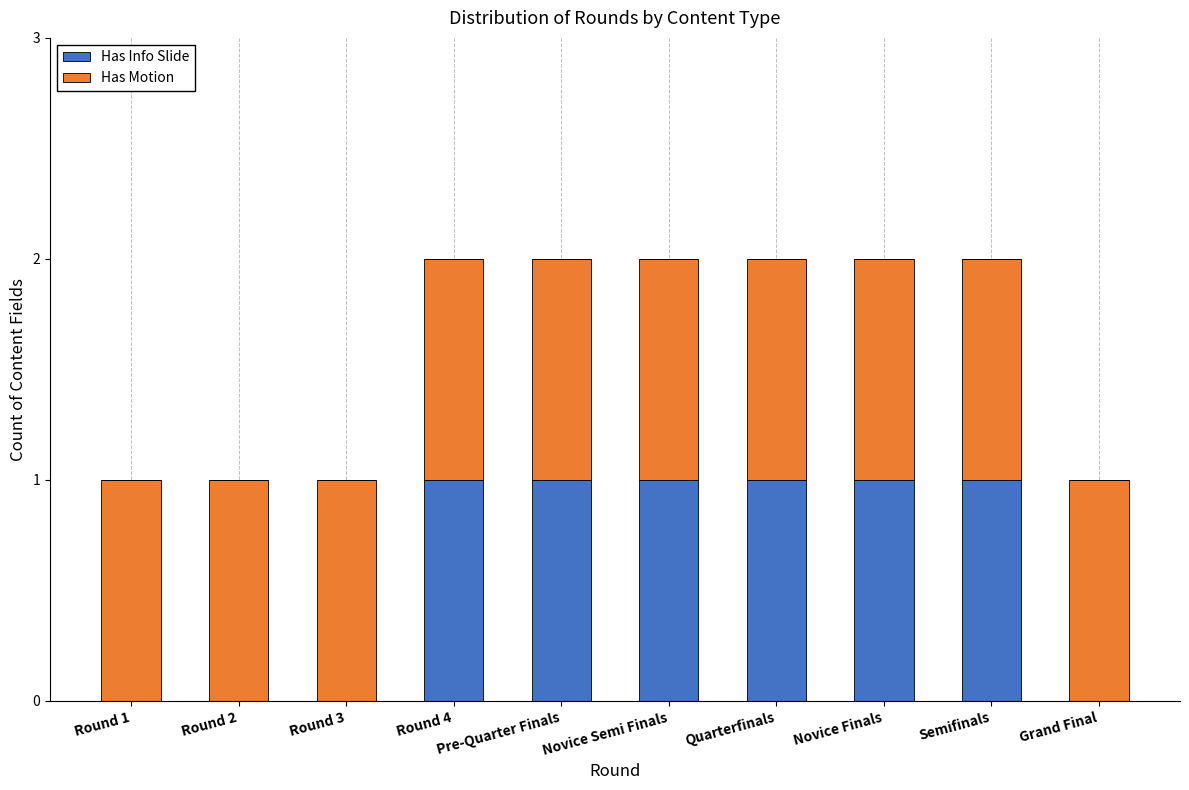

What is the sum of all Has Info Slide values?

6